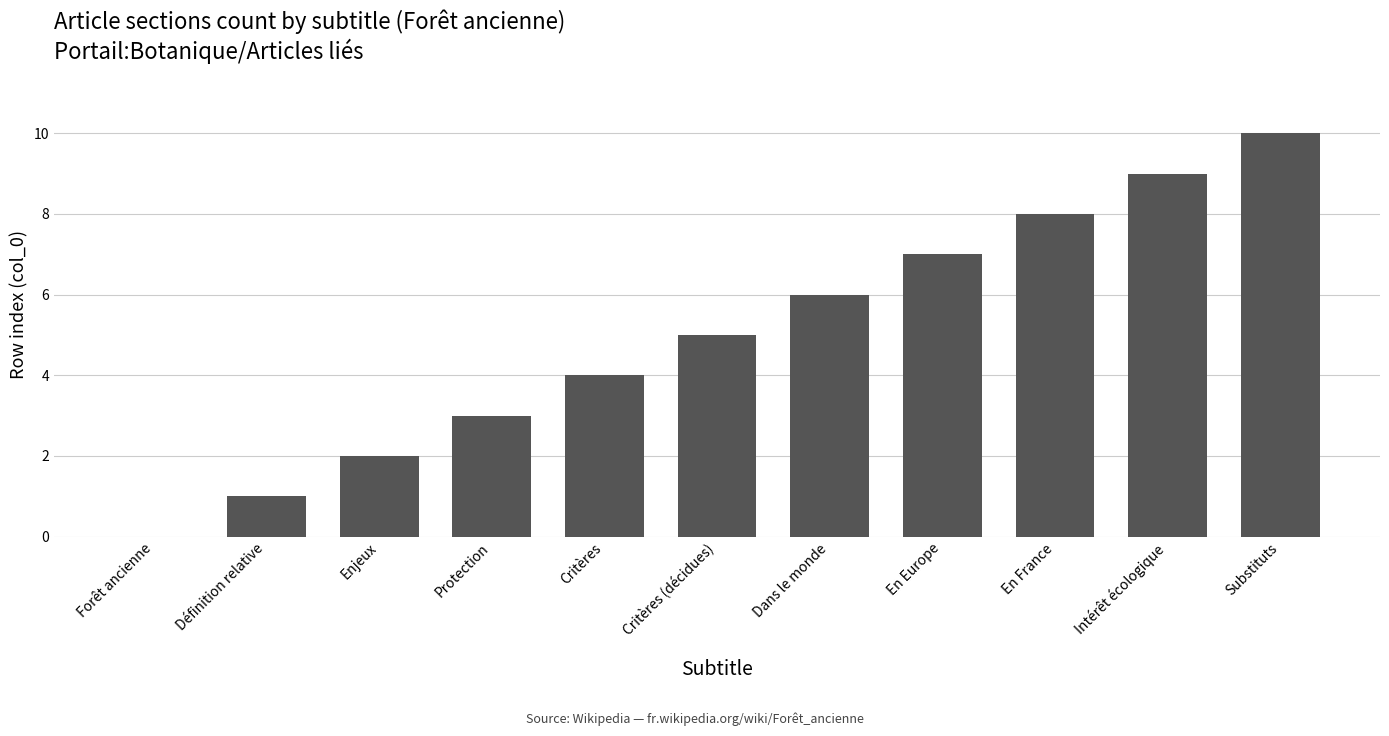

What is the sum of the values at Critères and En France?

12